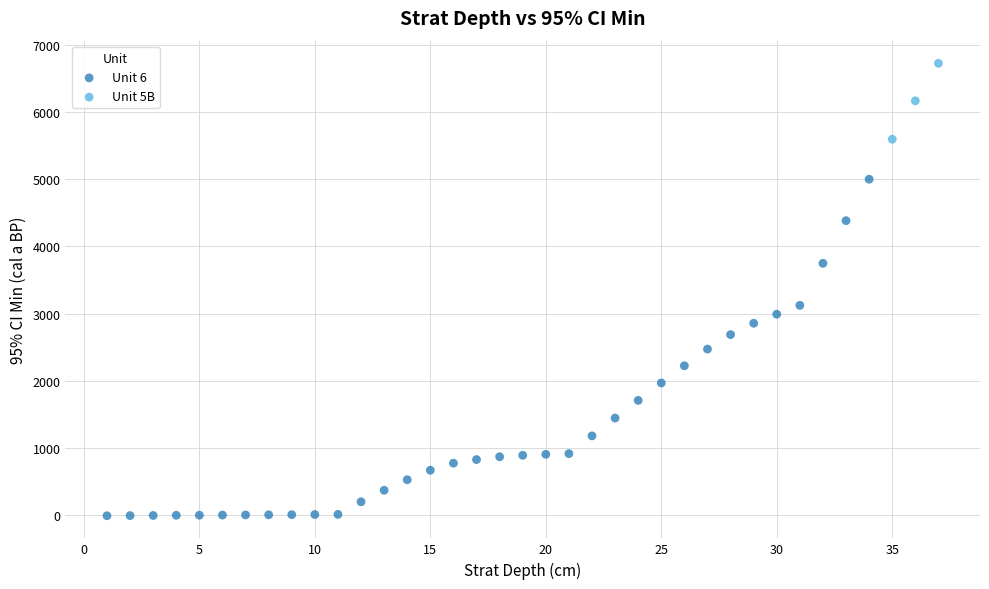

Which series reaches the minimum Y coordinate?

Unit 6